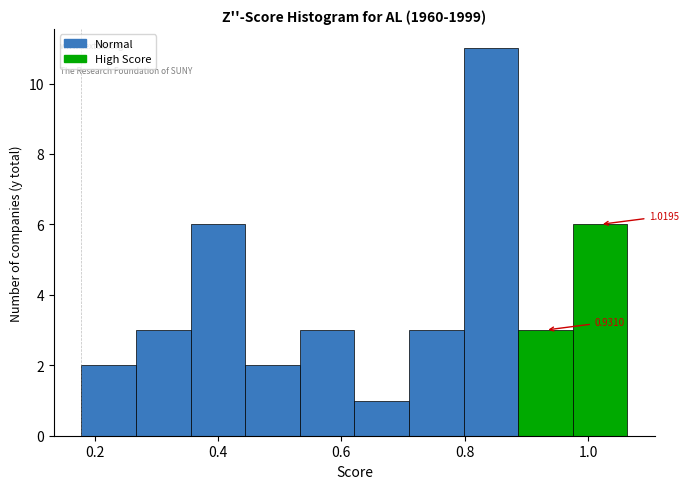

Which range on the x-axis has the tallest bar?

0.80 to 0.88